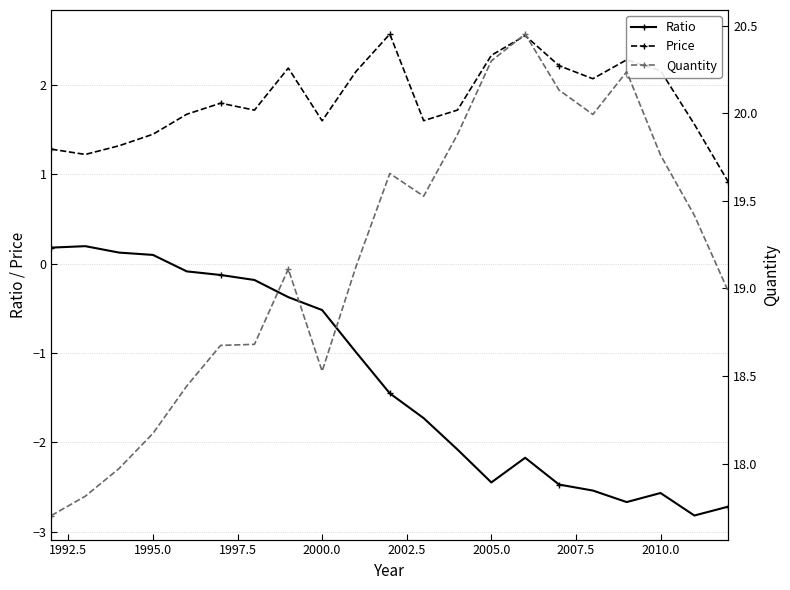

What is the lowest value of the Ratio series?

-2.8